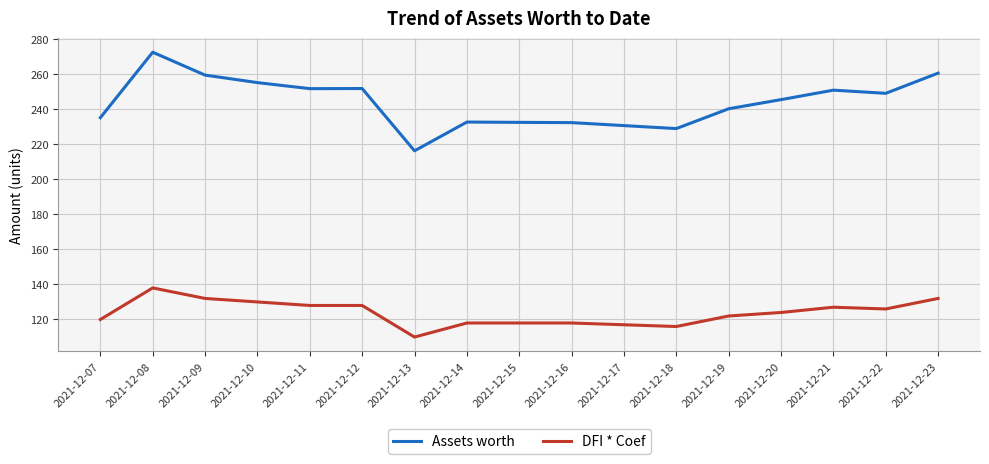

What is the maximum value shown in the chart?

272.3